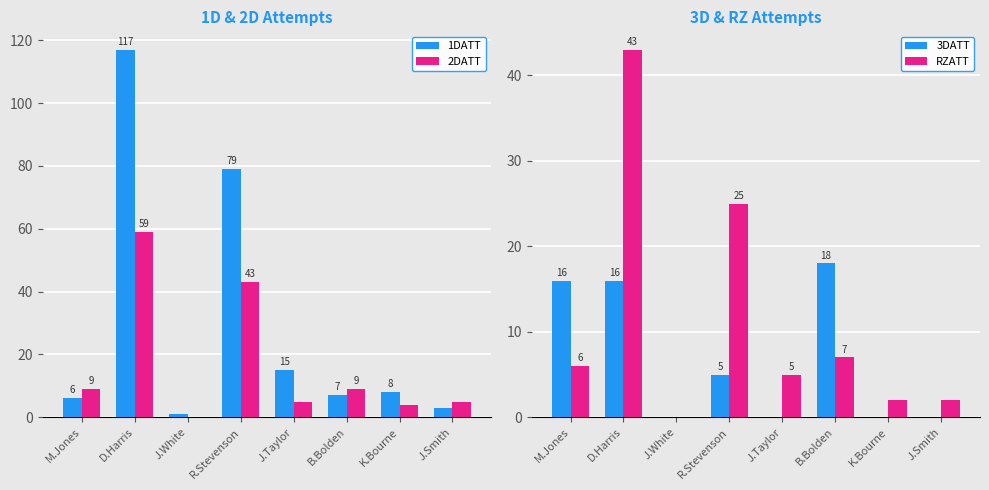

Count the 3DATT values in the range 0 to 16.

7